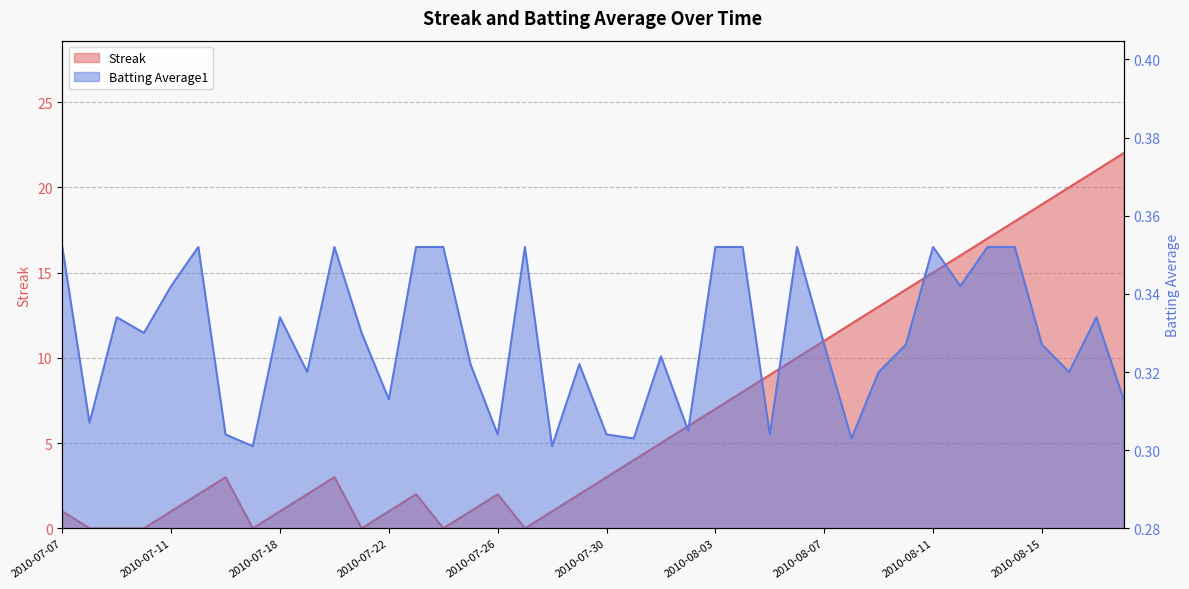

What is the total value across all series at 2010-07-21?

0.3